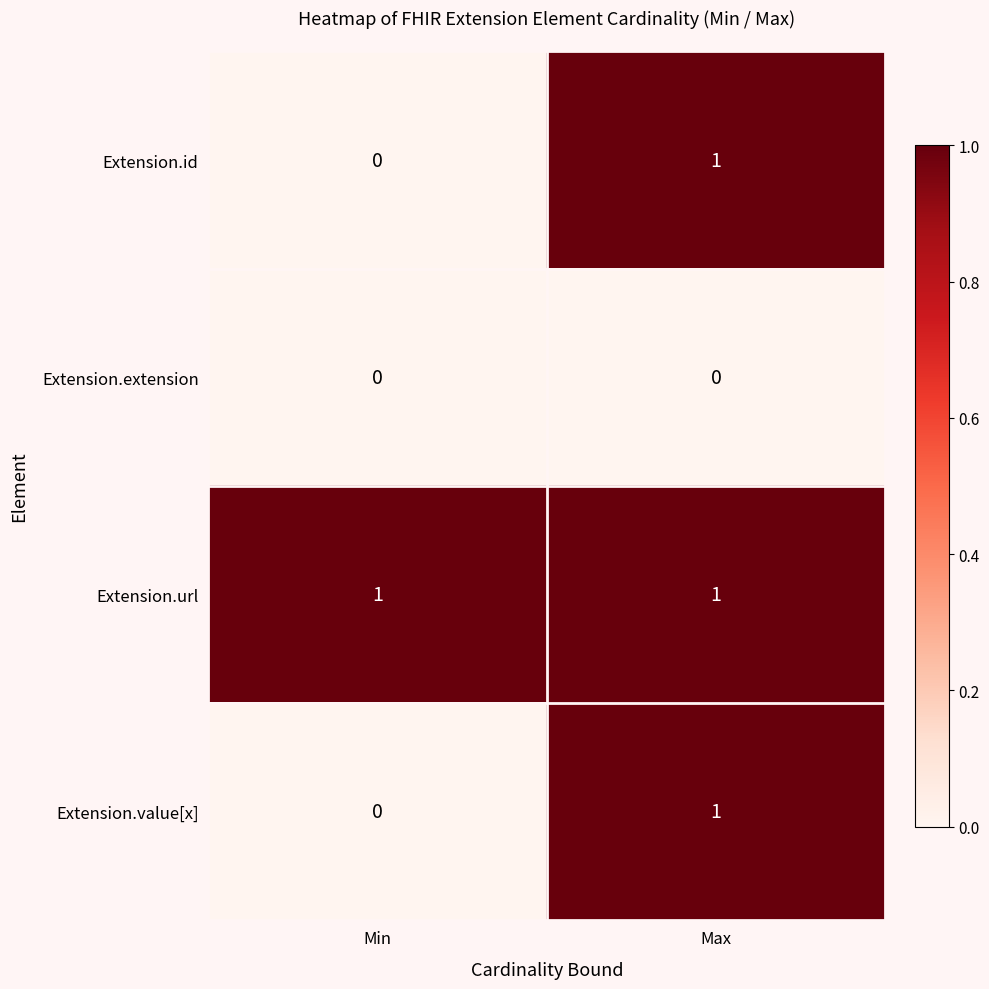

Which series has the largest total across all categories?

Extension.url